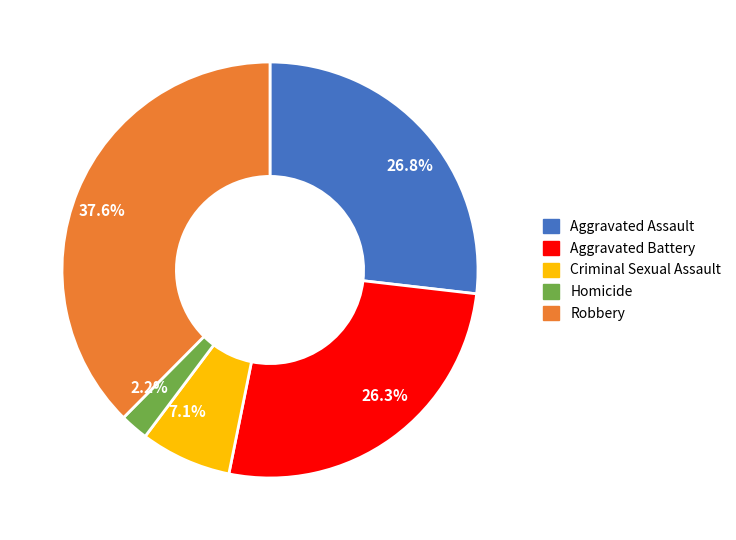

To the nearest percent, what is the average slice percentage?

20%